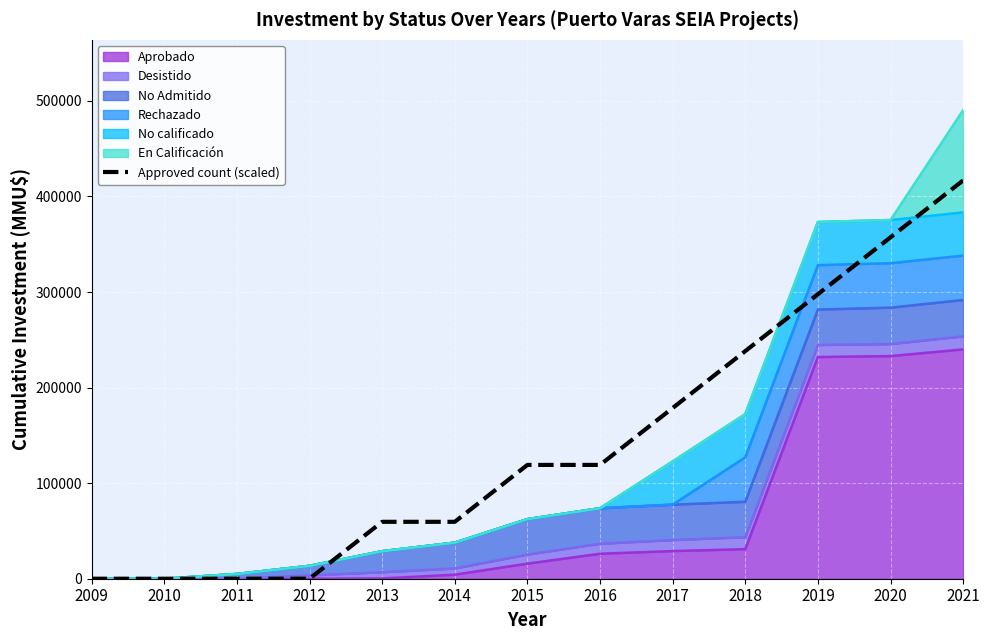

At which label is the value closest to 208383?

2017